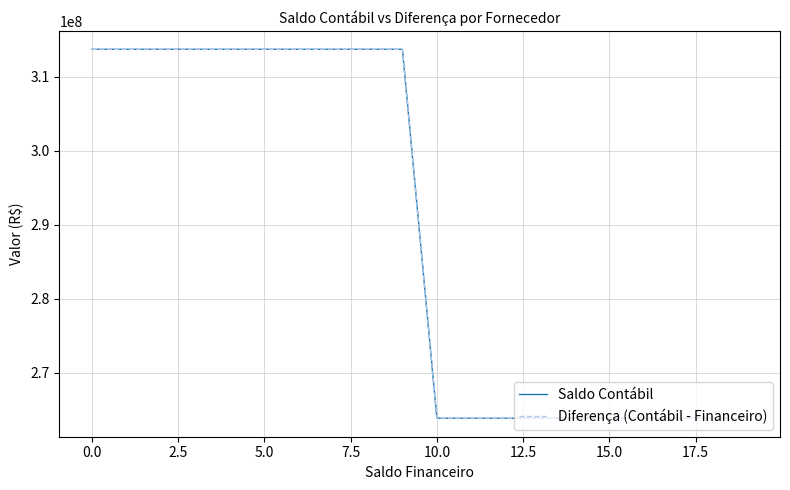

True or false: Saldo Contábil and Diferença (Contábil - Financeiro) cross at least once.

False